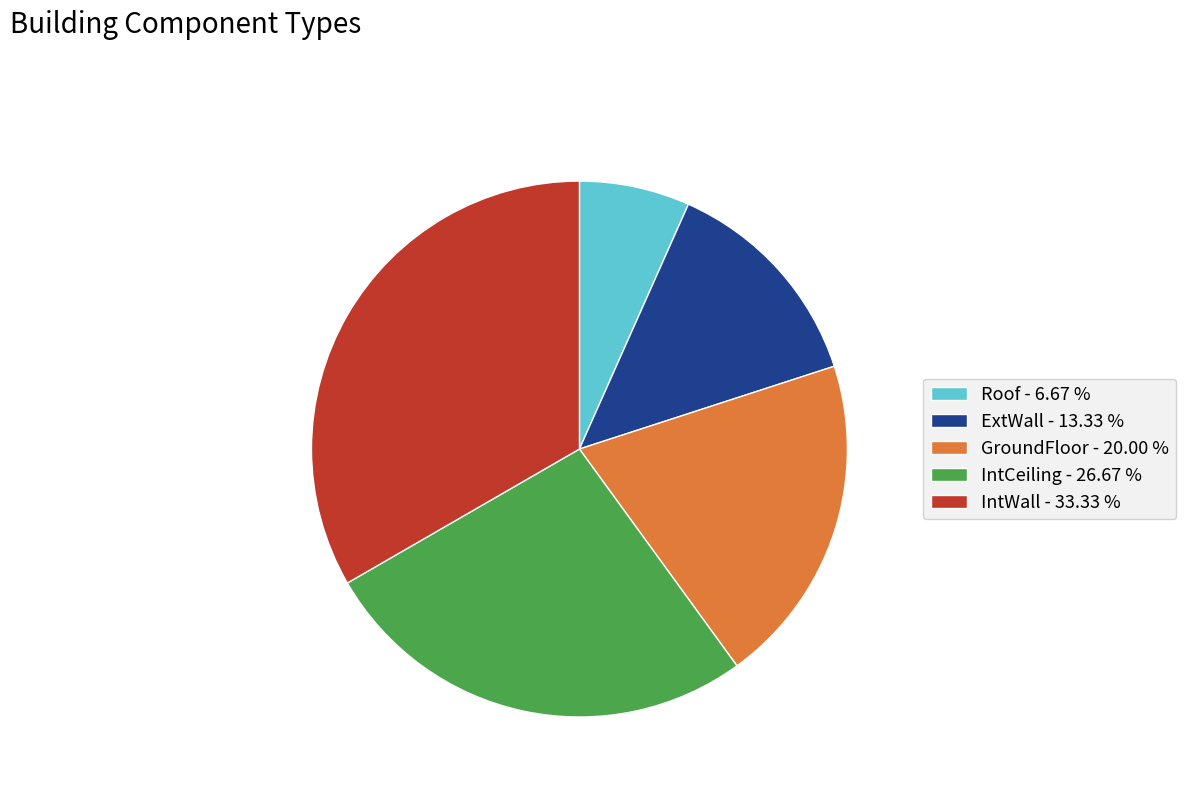

Does IntCeiling account for over 50% of the chart?

No